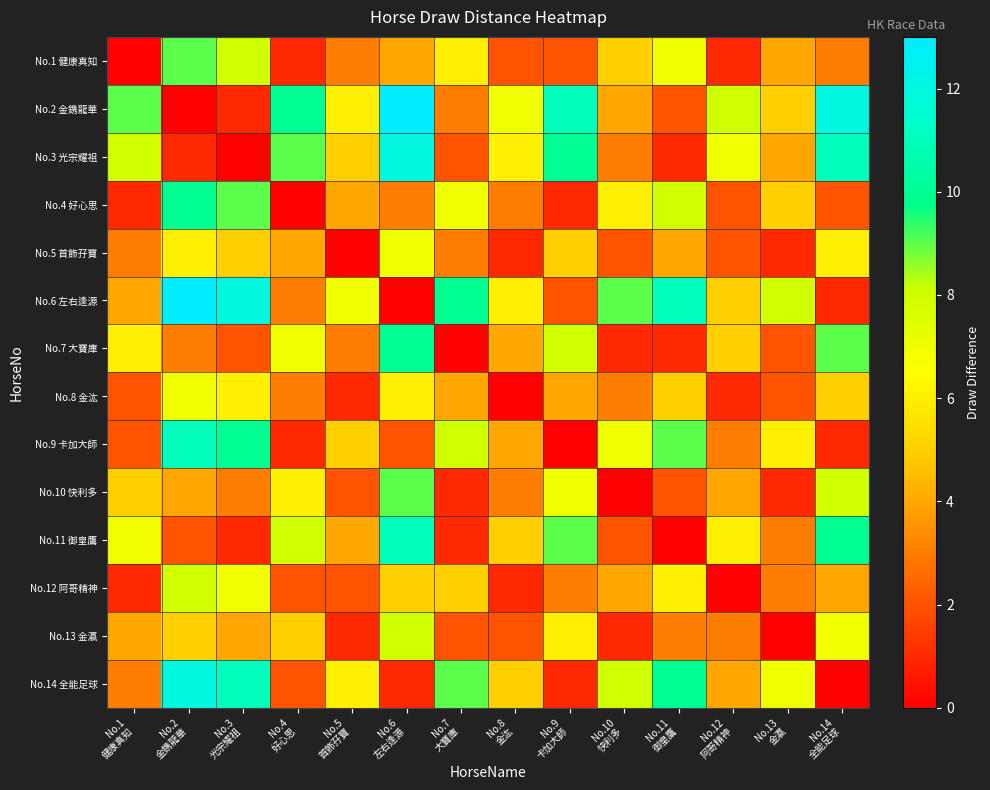

At which category is the sum across all series the highest?

No.2
金鎸龍華